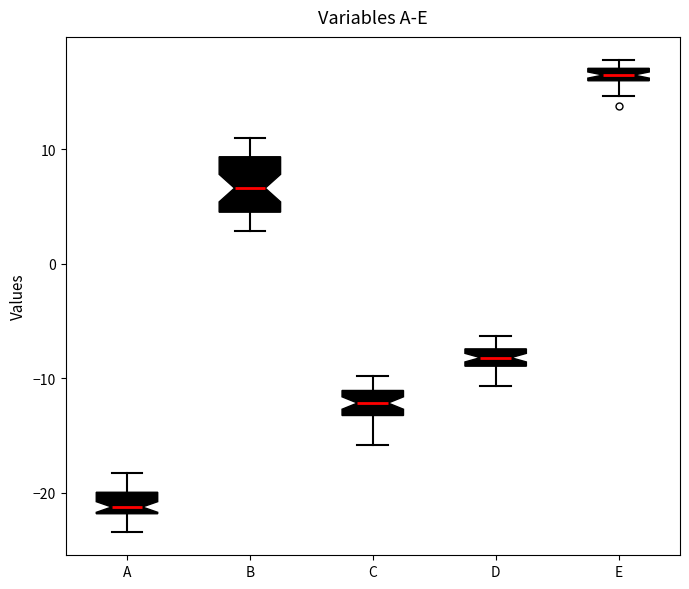

Where does the lower whisker of the box for A end on the y-axis? The values are not printed on the chart, so give them approximately, as read against the axis.

-23